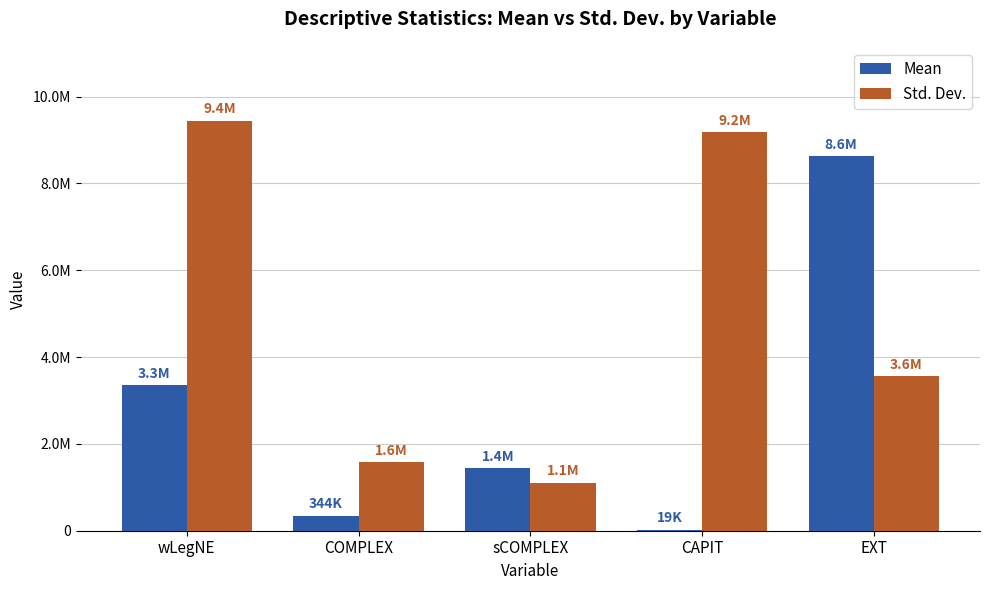

At EXT, list the series in order from largest to smallest.

Mean, Std. Dev.